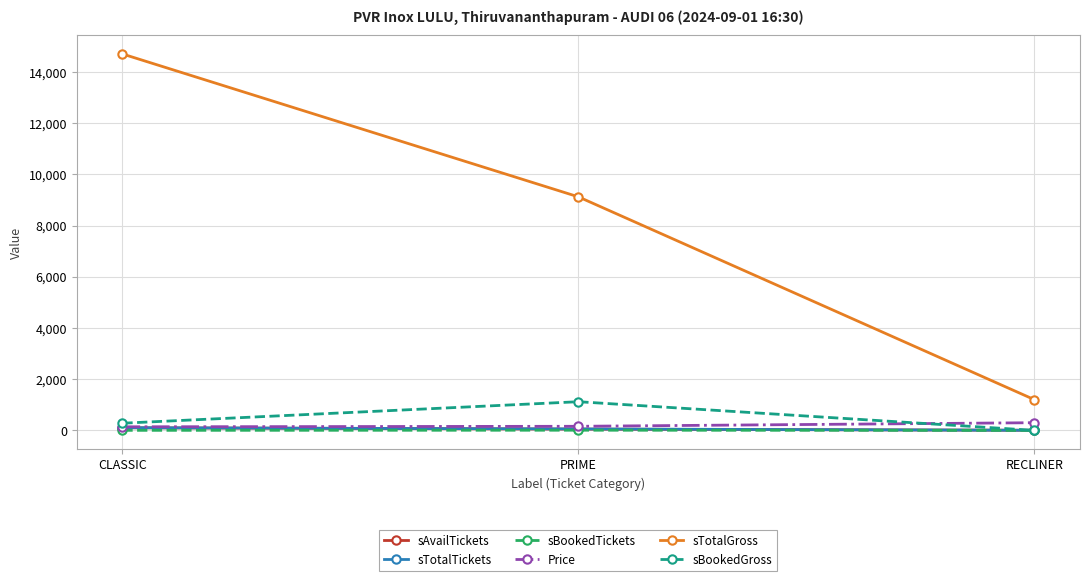

The value of sBookedTickets at RECLINER is 0. True or false?

True